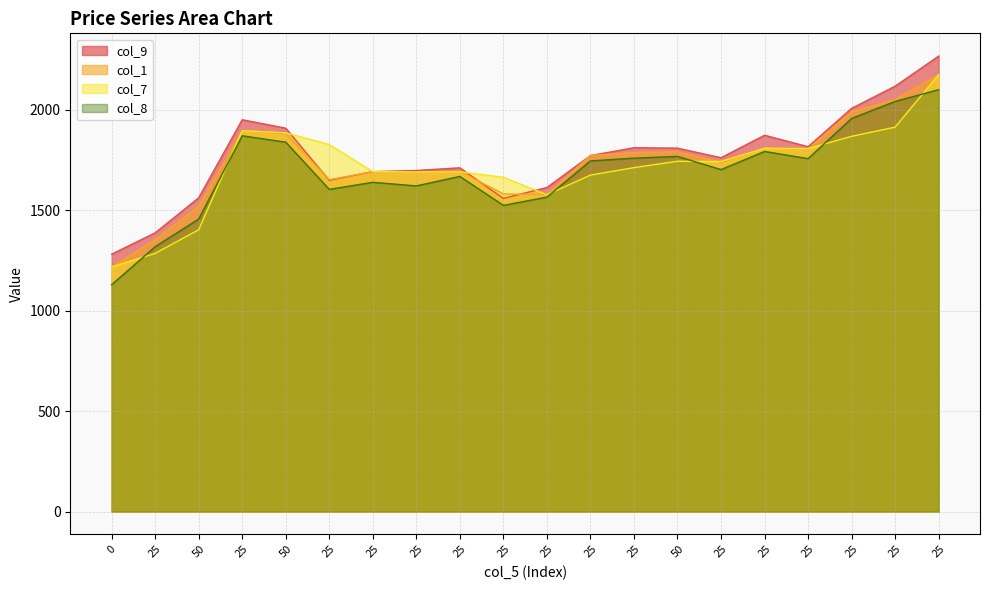

At how many categories does at least one series exceed 2094?

2